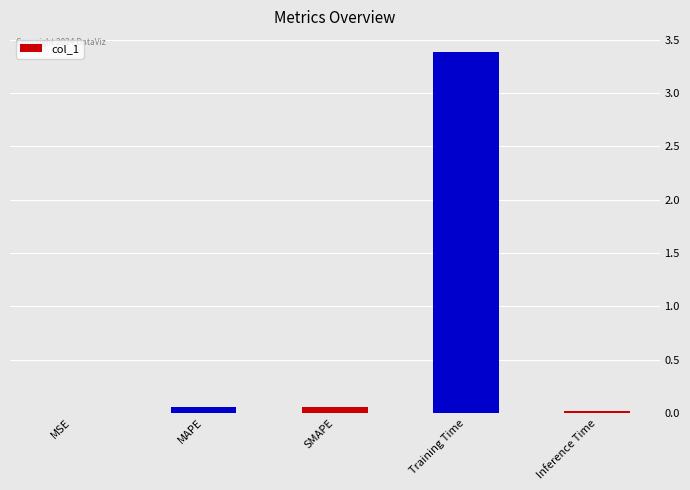

True or false: the data shows 0.0 at Inference Time.

True